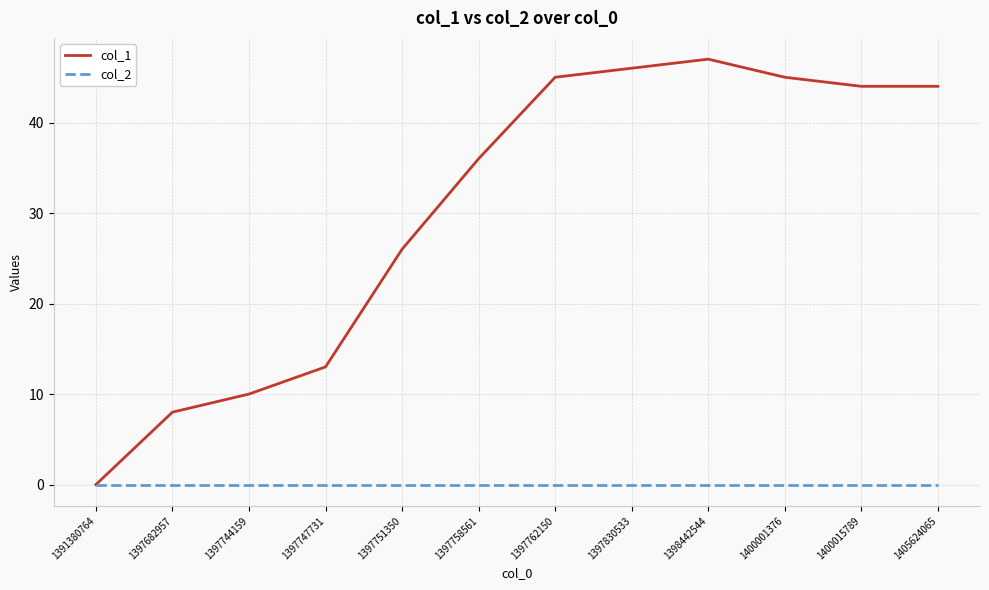

What is the difference between the col_1 values at 1397762150 and 1397747731?

32